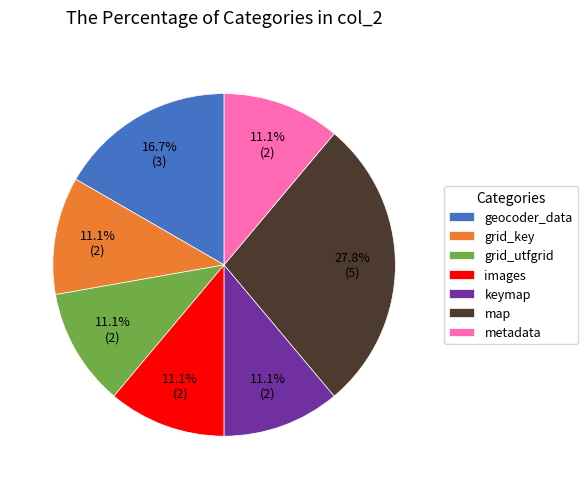

Which slice is the largest?

map